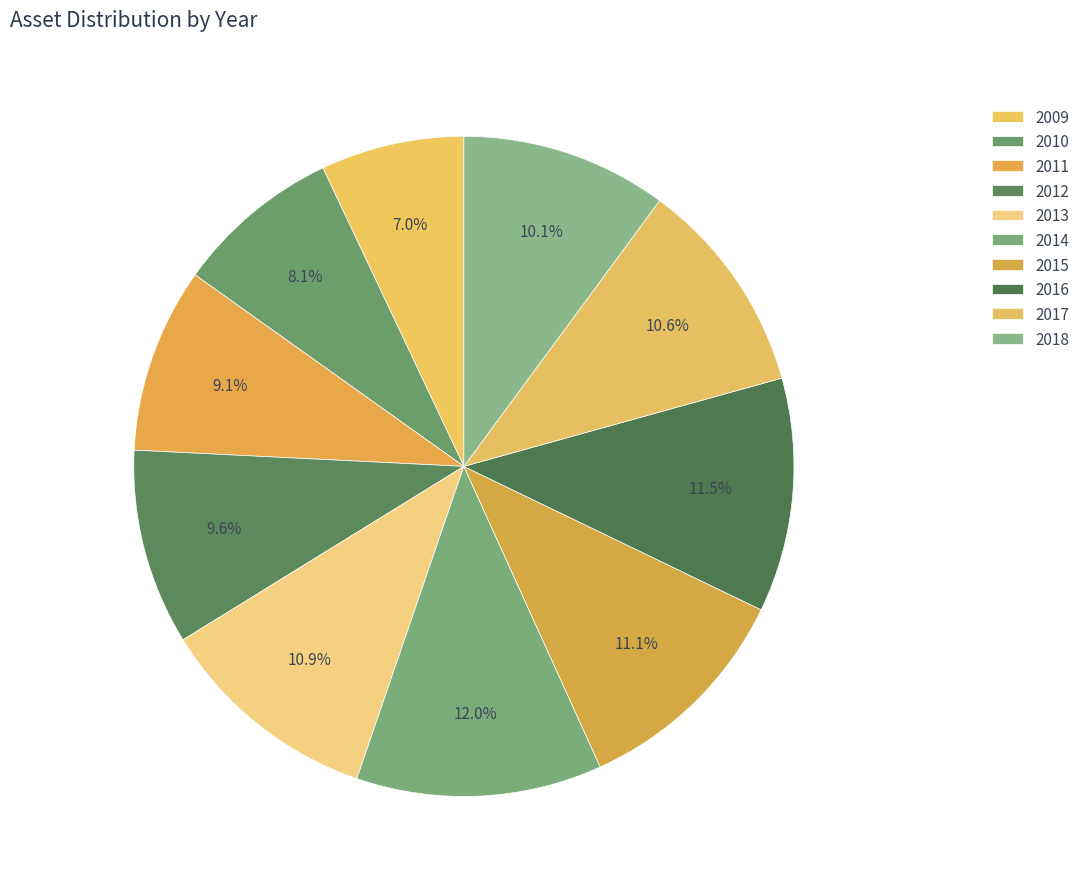

The 2015 slice represents 11% of the pie. True or false?

True